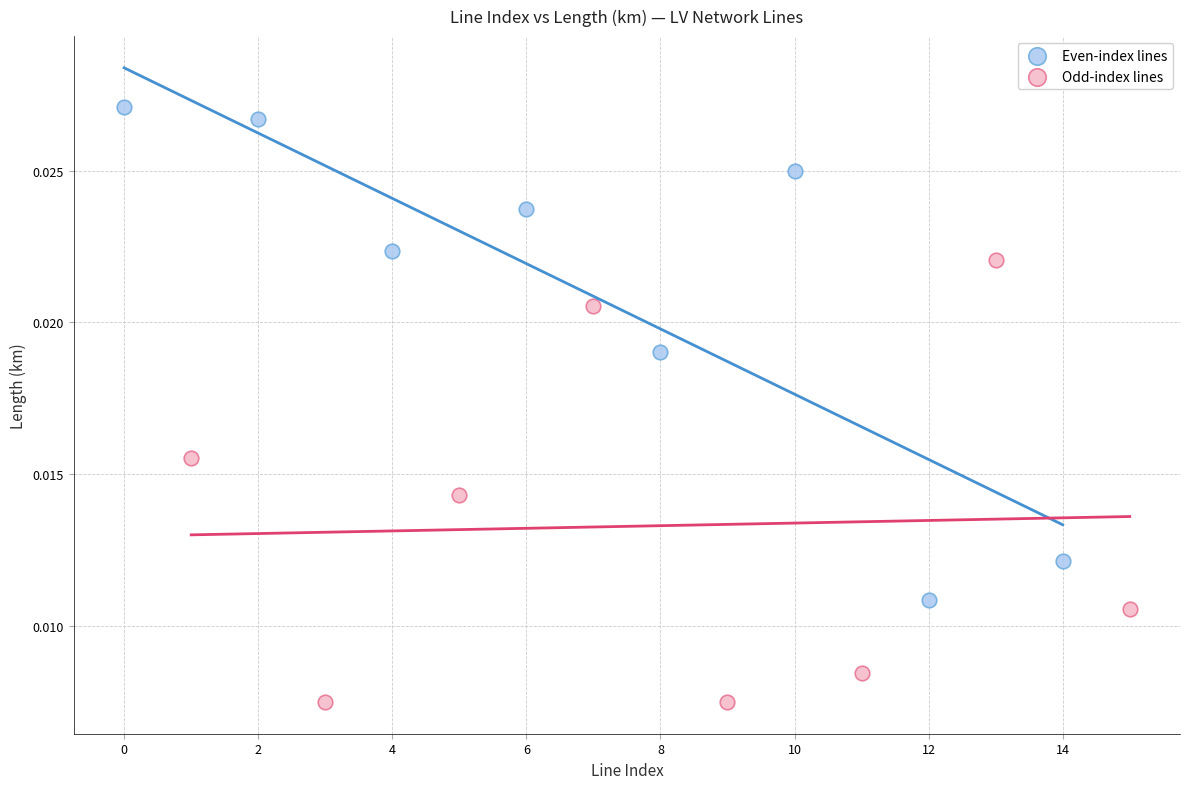

Which series reaches the minimum Y coordinate?

Odd-index lines